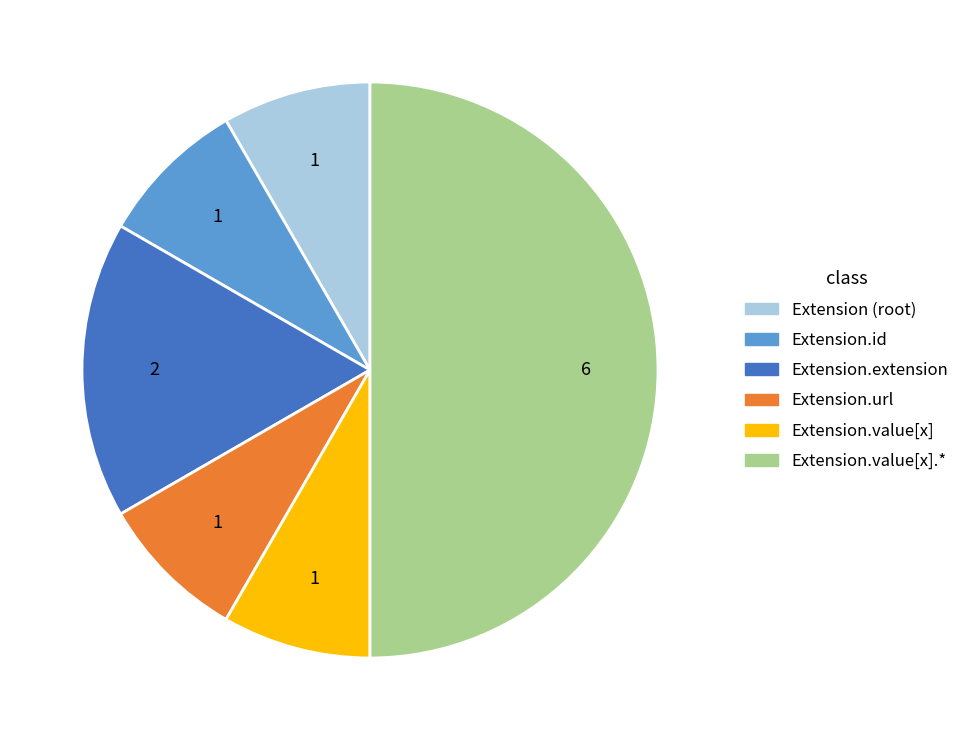

Which category has the smallest portion of the pie?

Extension